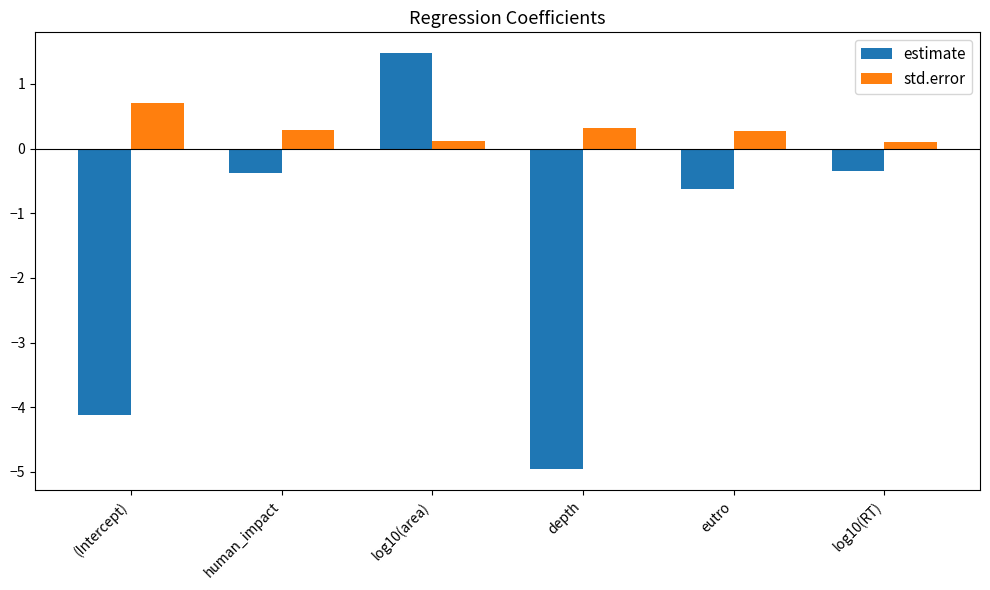

List the series in order of their overall mean, highest first.

std.error, estimate